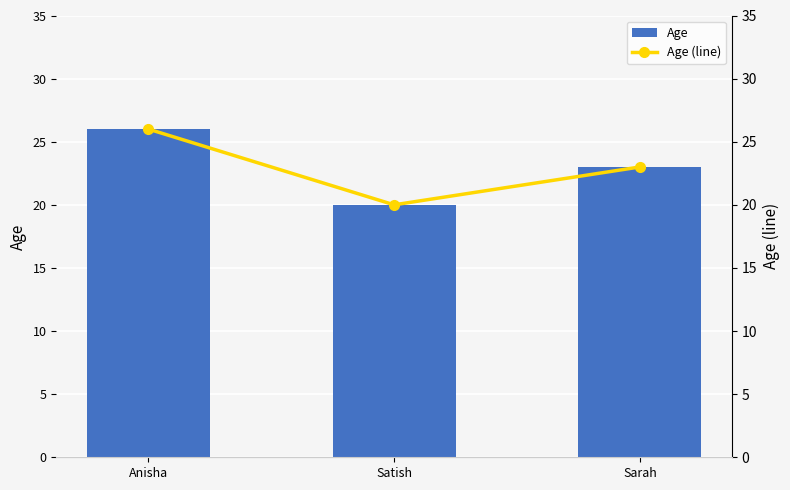

Between Anisha and Sarah, which is larger?

Anisha